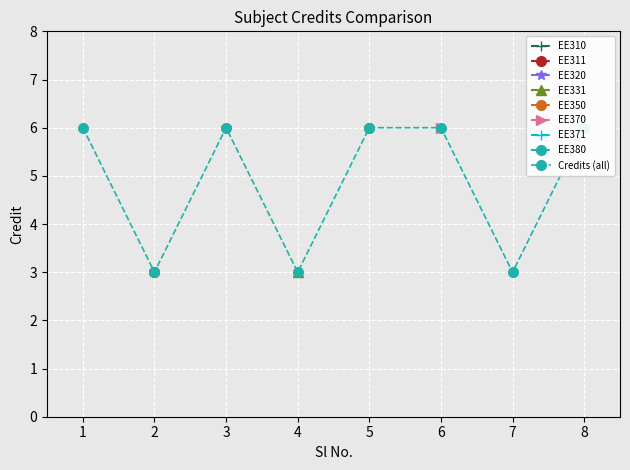

At which category does the chart reach its peak across all series?

1